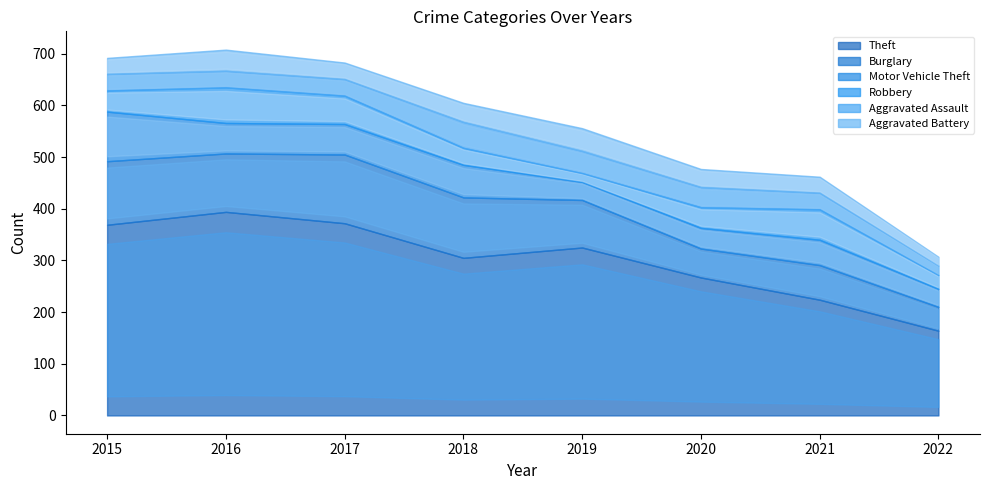

Is it true that Burglary equals 113 at 2016?

True